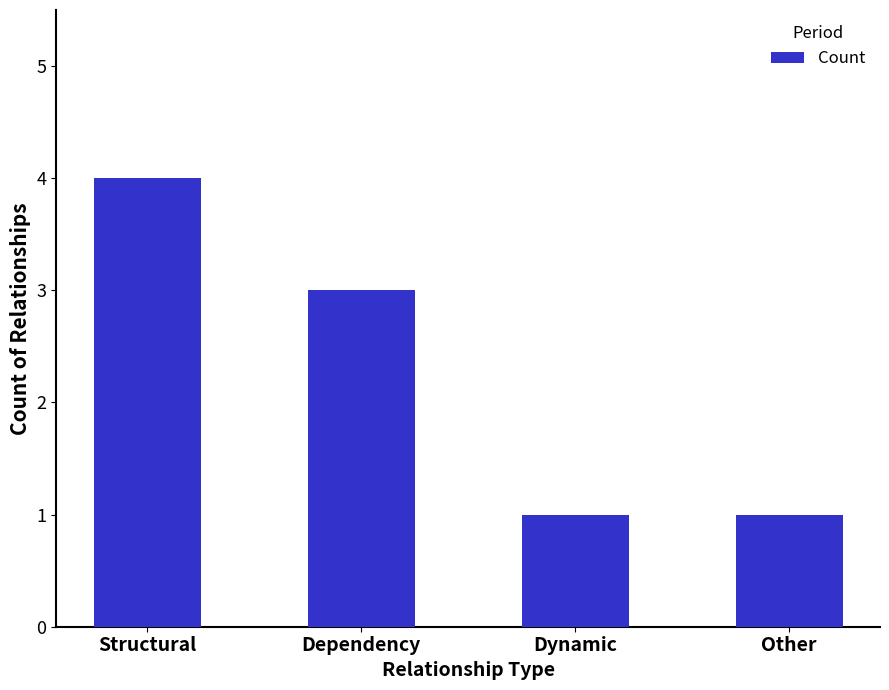

What is the label of the 1st bar from the right?

Other